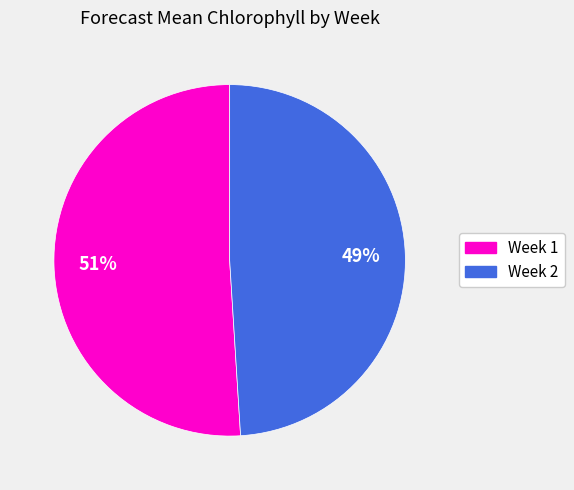

Does Week 1 account for over 50% of the chart?

Yes